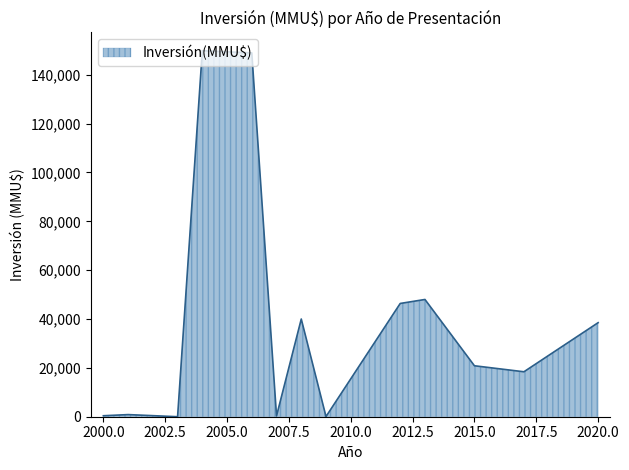

Is this an area chart (filled region under the line)?

Yes